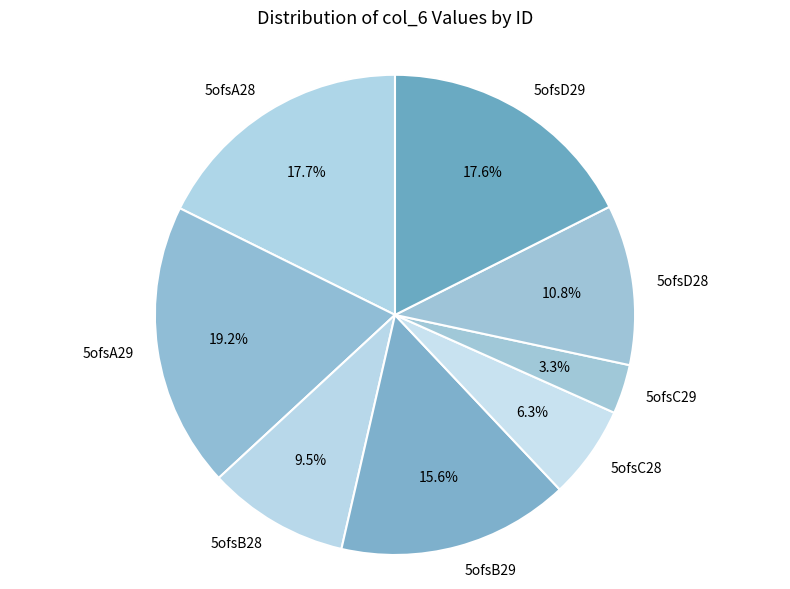

Combined, do 5ofsC29 and 5ofsC28 account for over 50%?

No